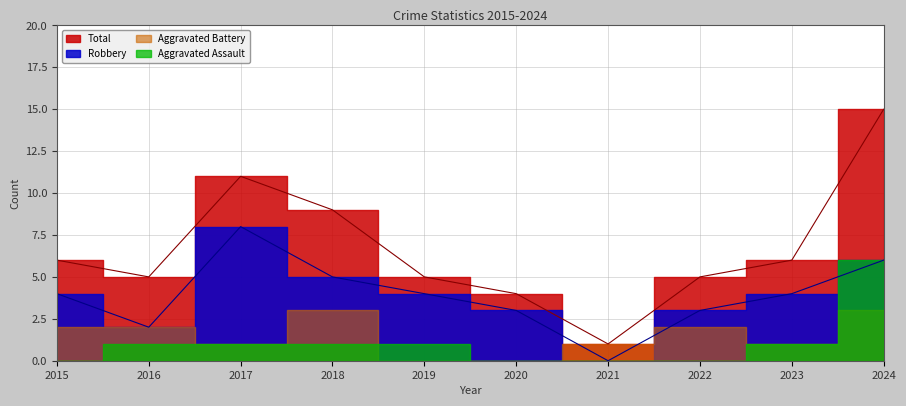

True or false: Robbery and Total intersect in this chart.

False